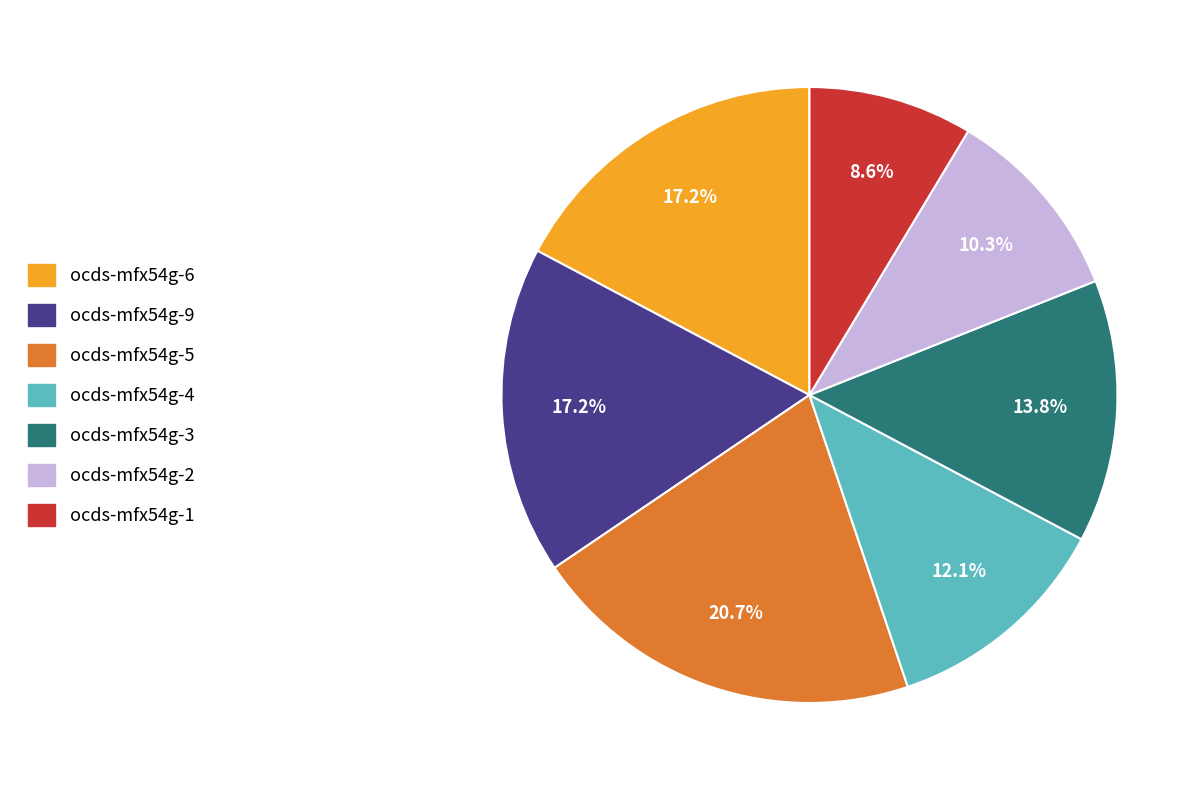

To the nearest percent, what is the average slice percentage?

14%